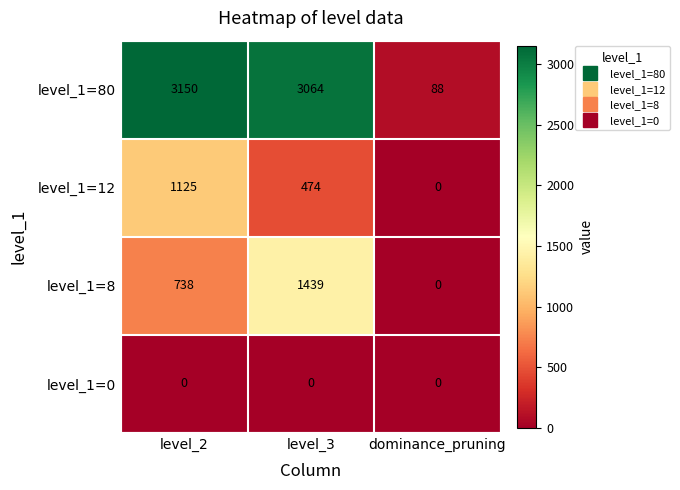

At how many categories does at least one series exceed 2051?

2